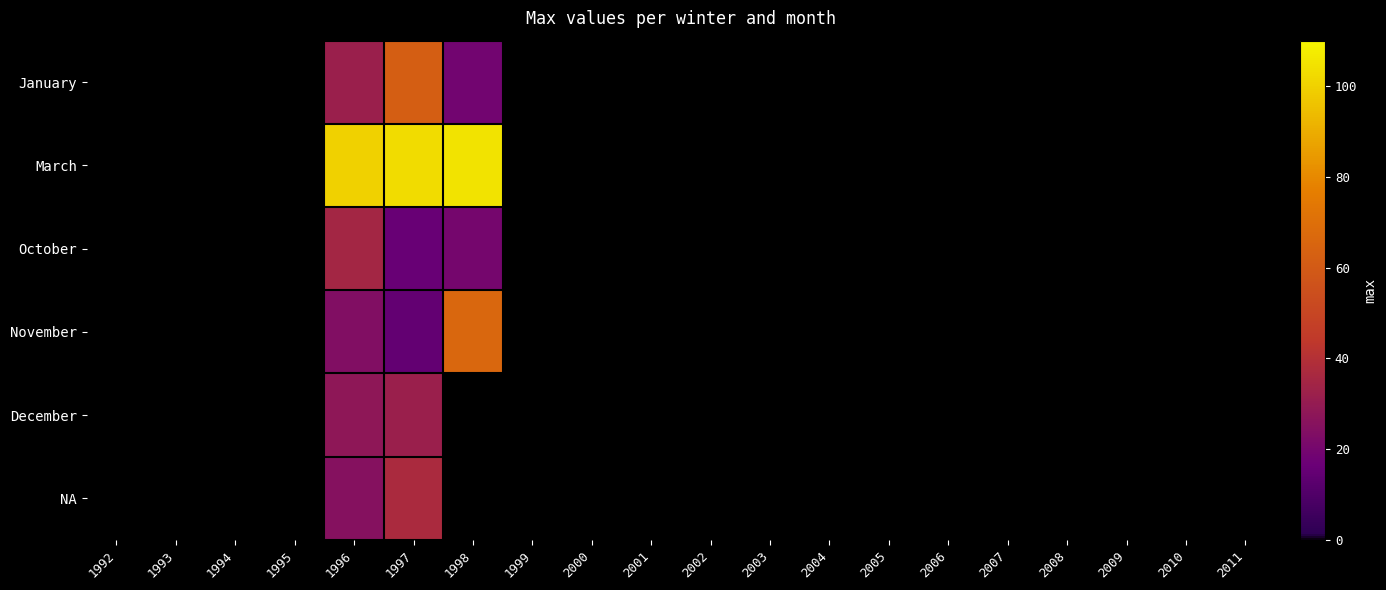

Which has a higher value, 1993 or 2008?

2008